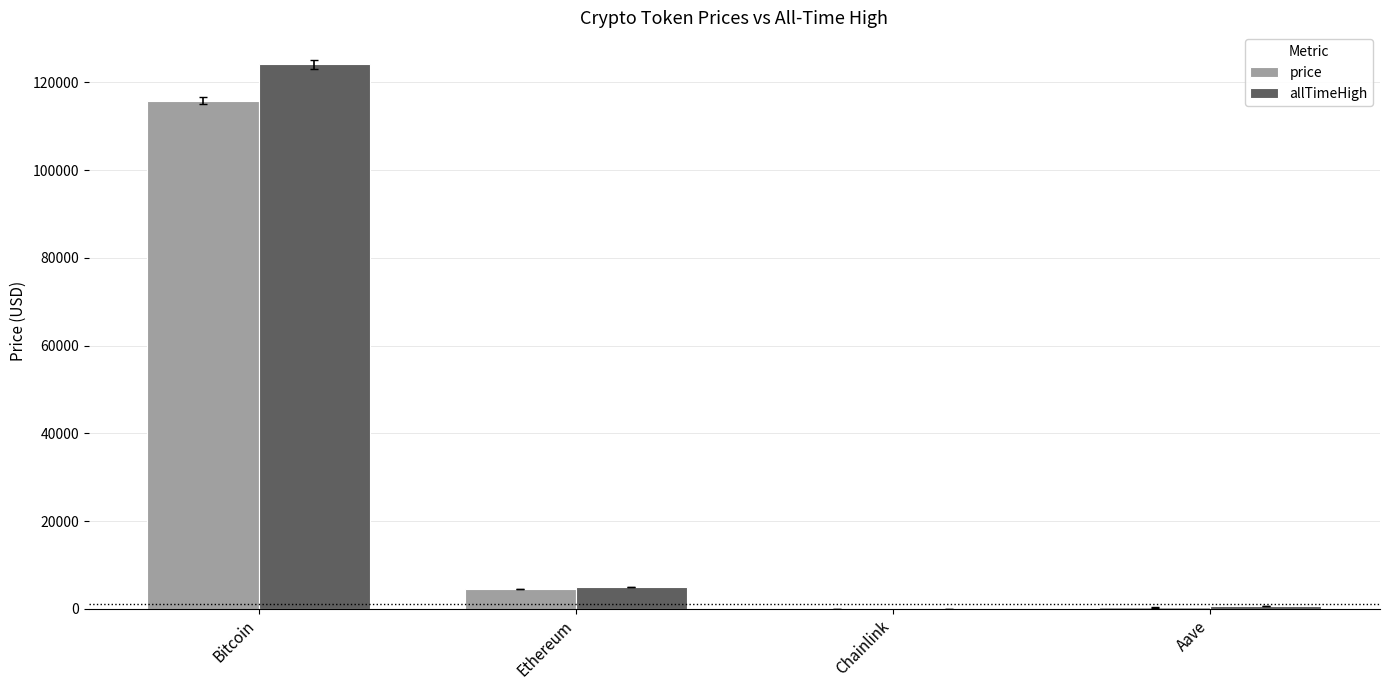

The value of allTimeHigh at Bitcoin is 43785.1. True or false?

False